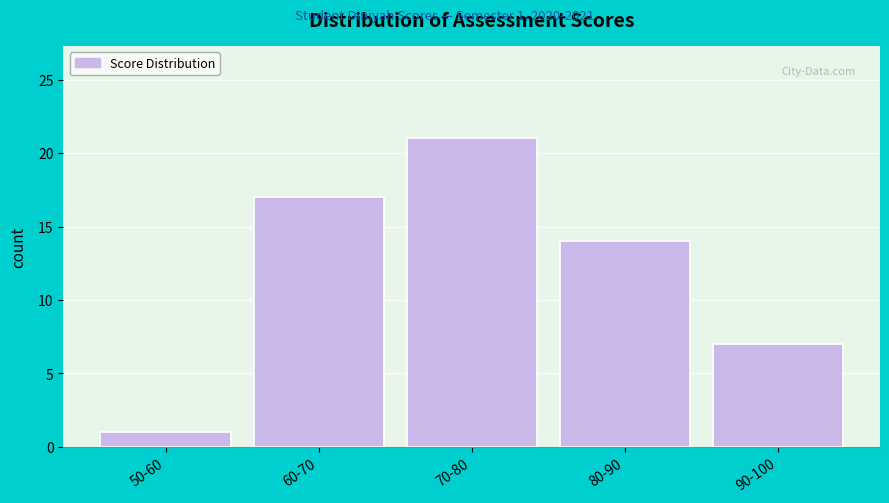

Reading left to right, transcribe all the data shown in this chart.

50-60=1	60-70=17	70-80=21	80-90=14	90-100=7